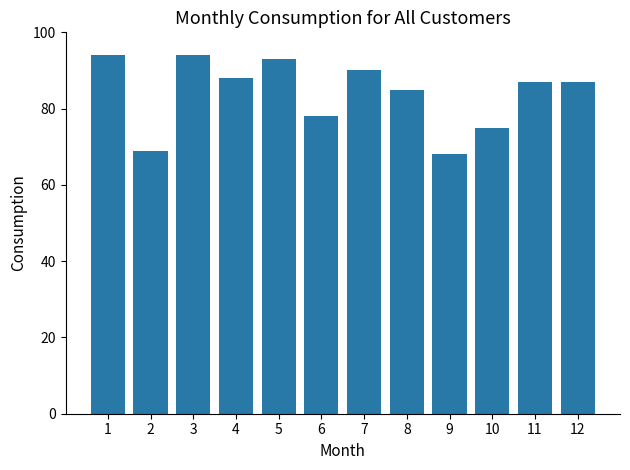

Which has a higher value, 9 or 12?

12